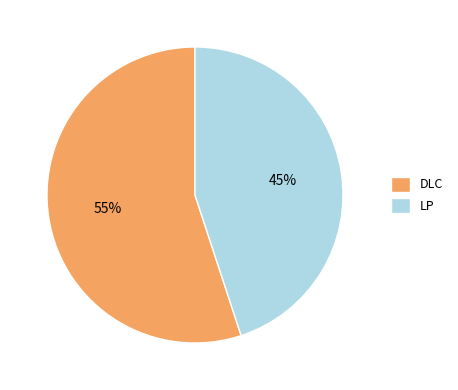

Combined, do LP and DLC account for over 50%?

Yes